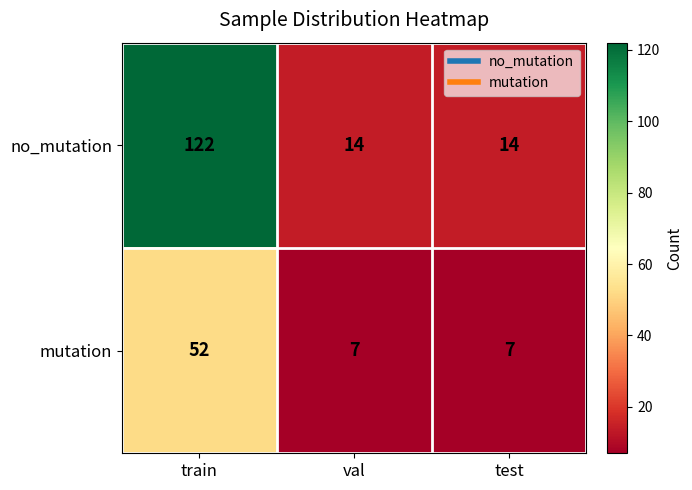

Which series has the widest spread of values?

no_mutation